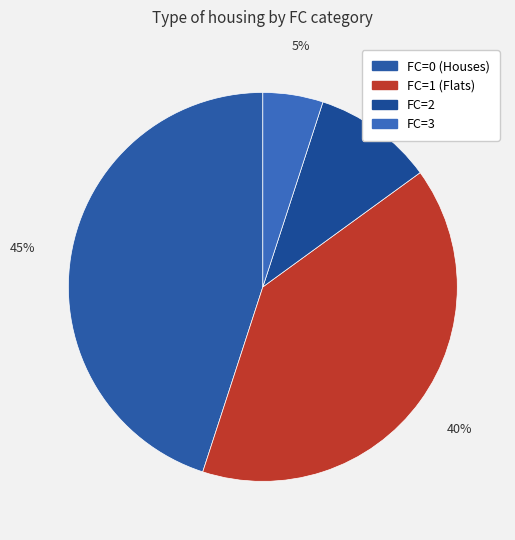

Is there any slice that represents more than half of the pie?

No